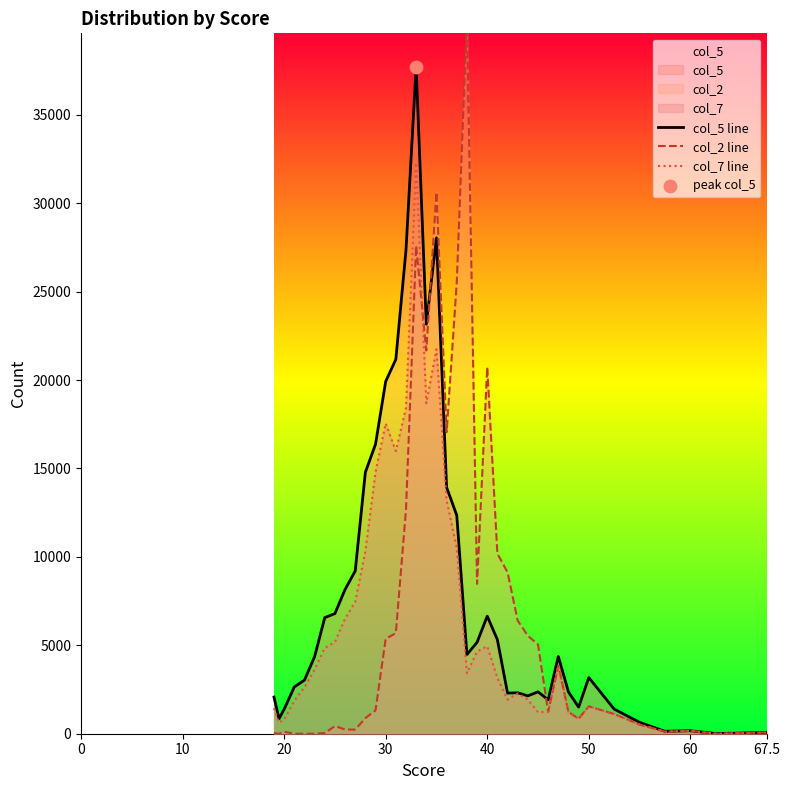

At how many categories does at least one series exceed 21542?

6